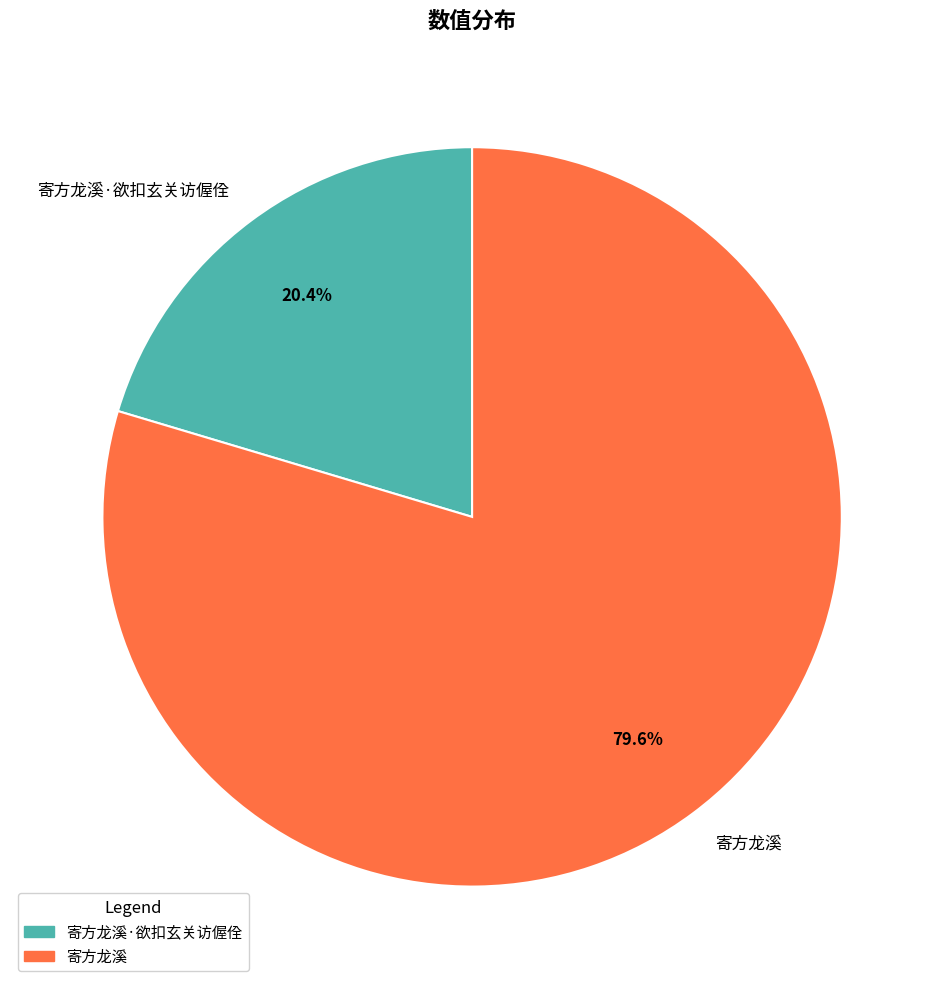

What percentage is the 寄方龙溪 slice, to the nearest percent?

80%